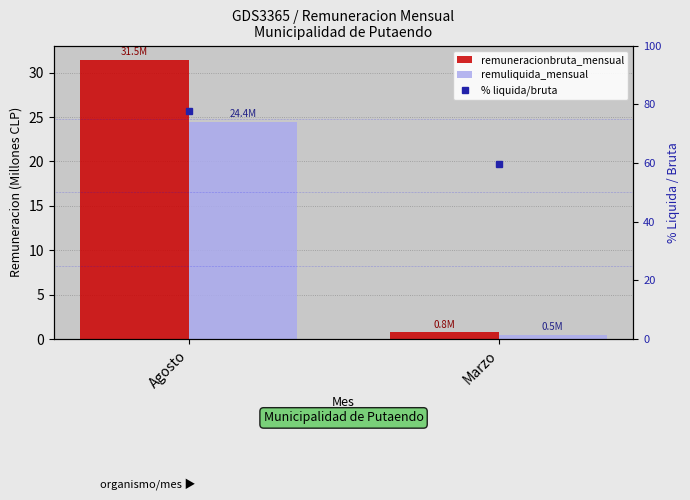

What is the smallest value displayed?

0.5